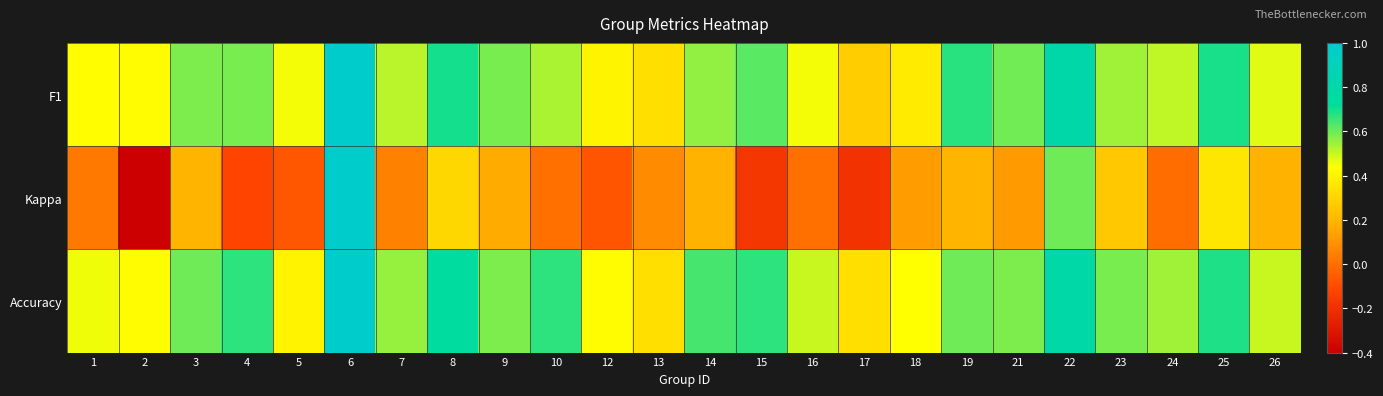

At 10, list the series in order from smallest to largest.

Kappa, F1, Accuracy